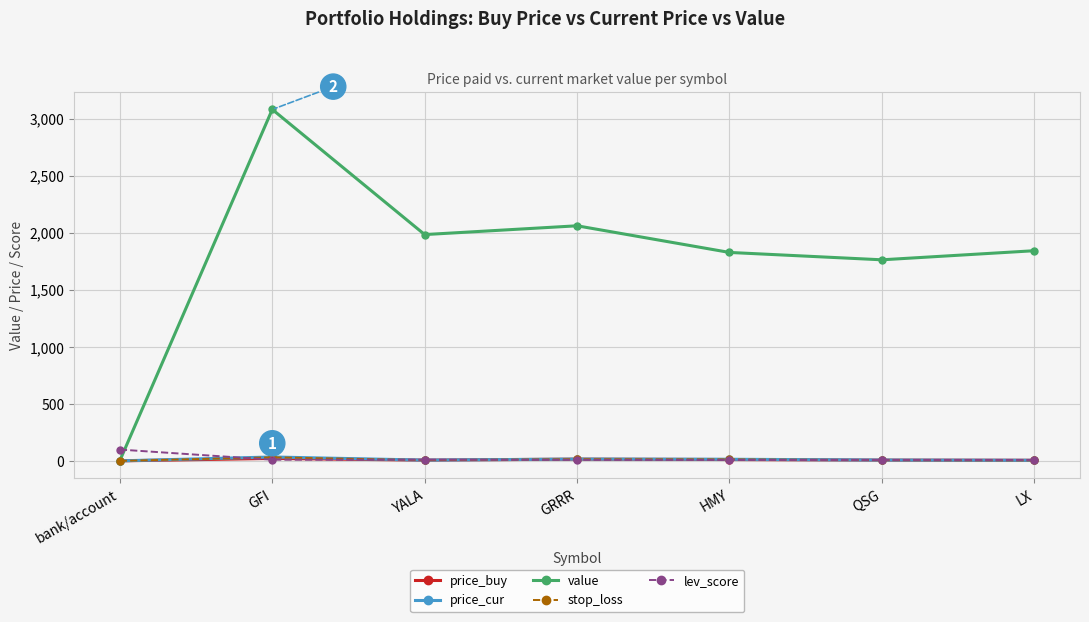

The value of value at GFI is 4826.4. True or false?

False